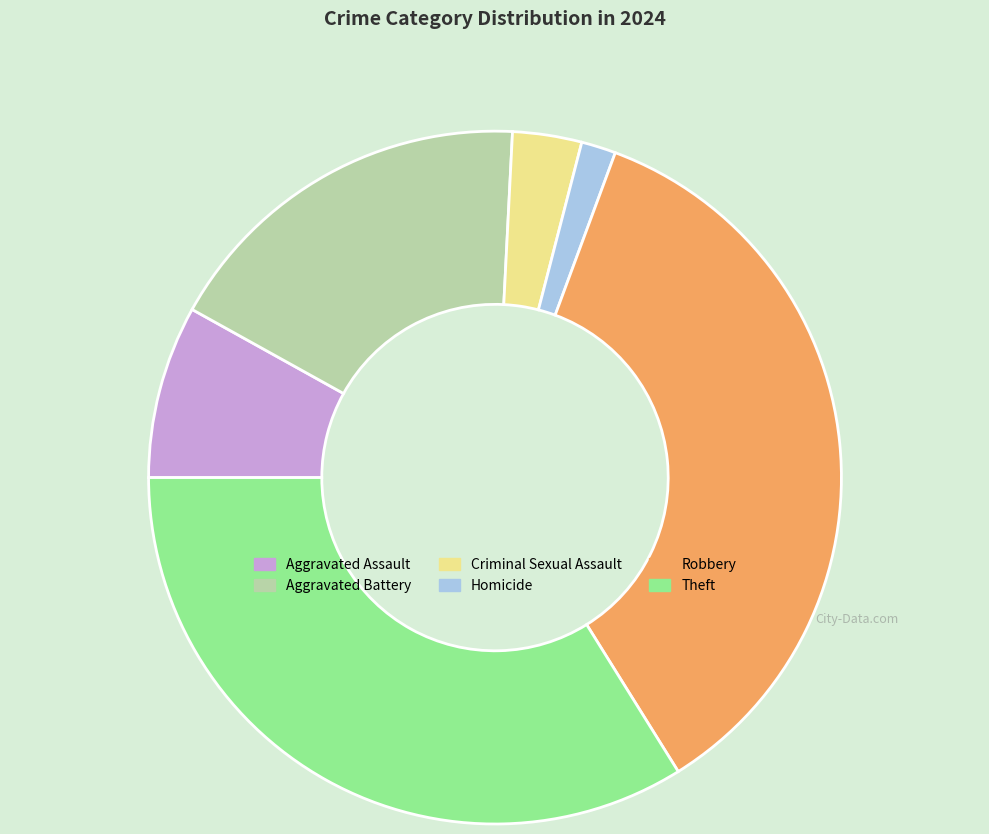

Does Theft represent more than half of the total?

No